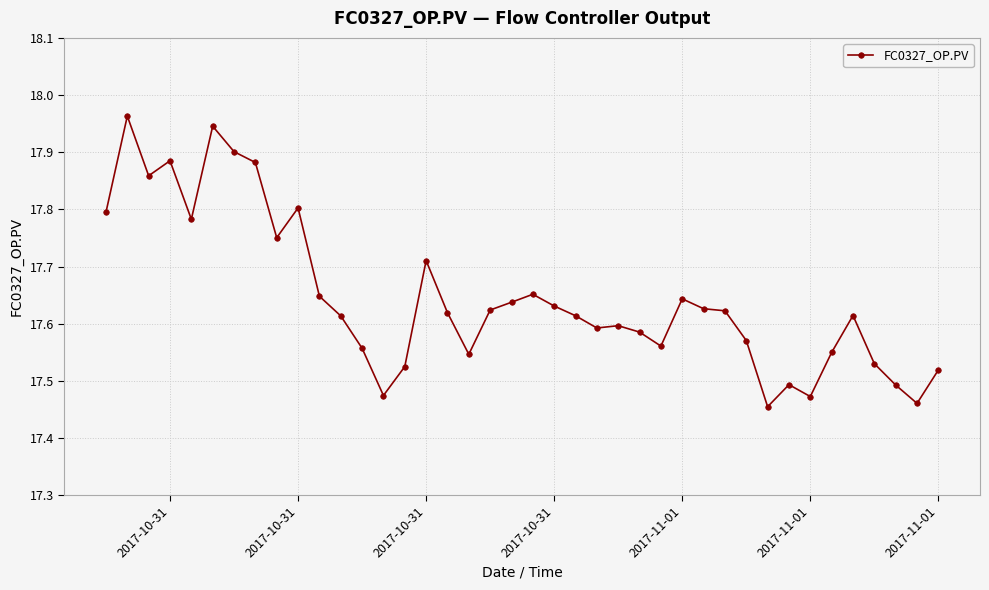

What is the difference between the maximum and minimum values?

0.5